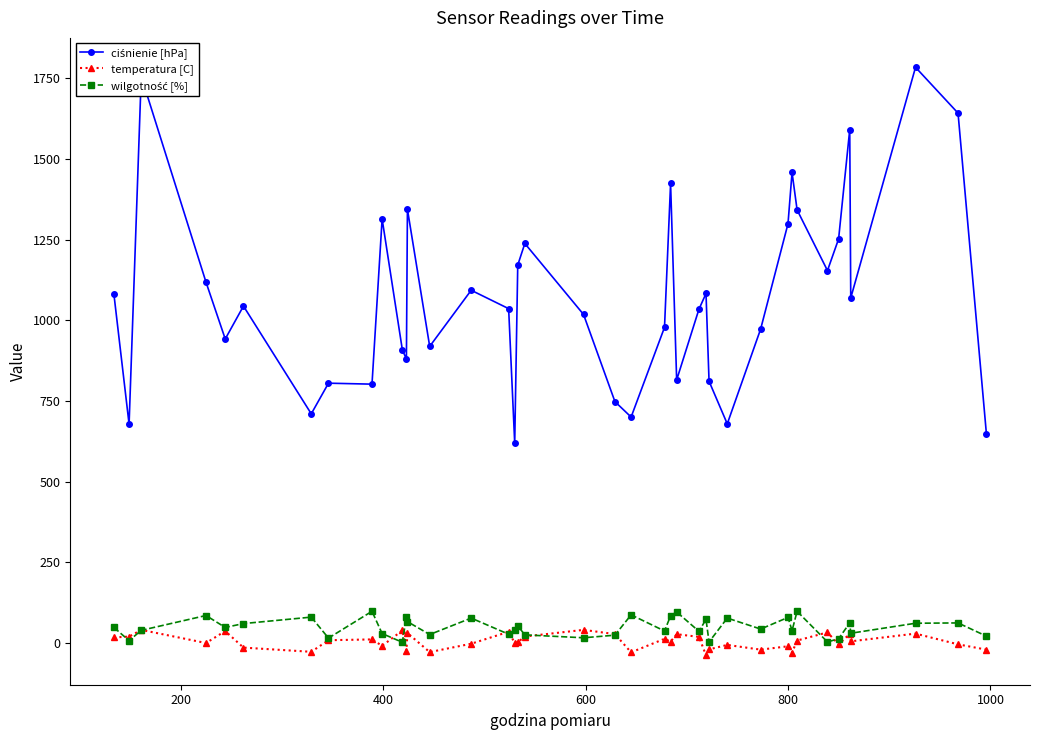

What is the greatest value displayed?

1784.0